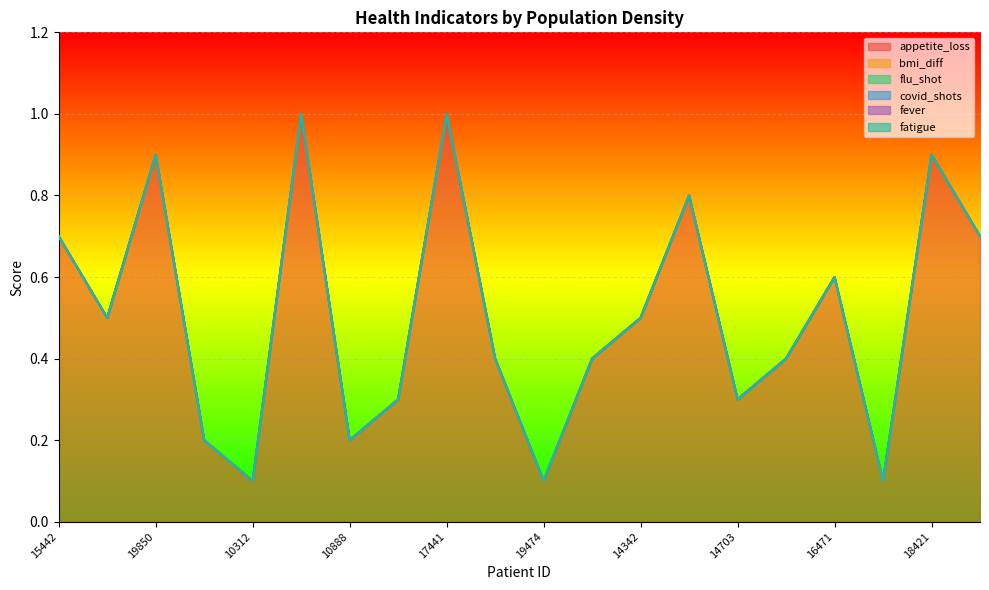

What position from the left is 13882?

10